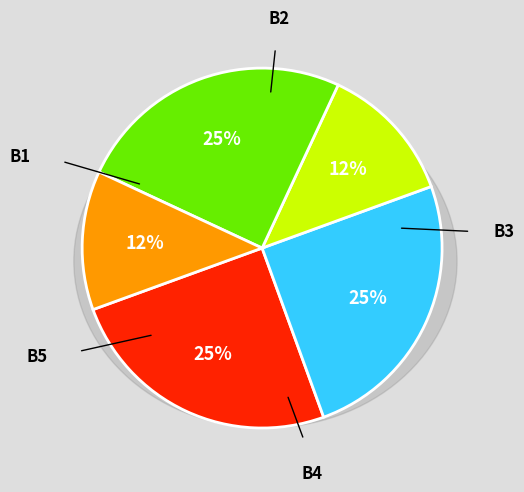

Does any single category account for the majority?

No